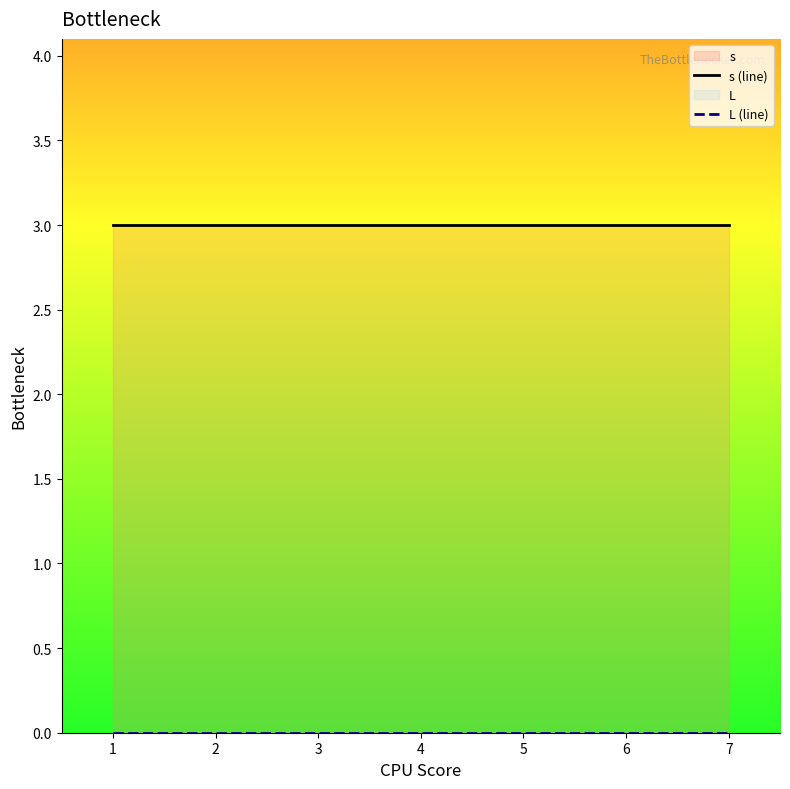

True or false: L (line) and s (line) cross at least once.

False